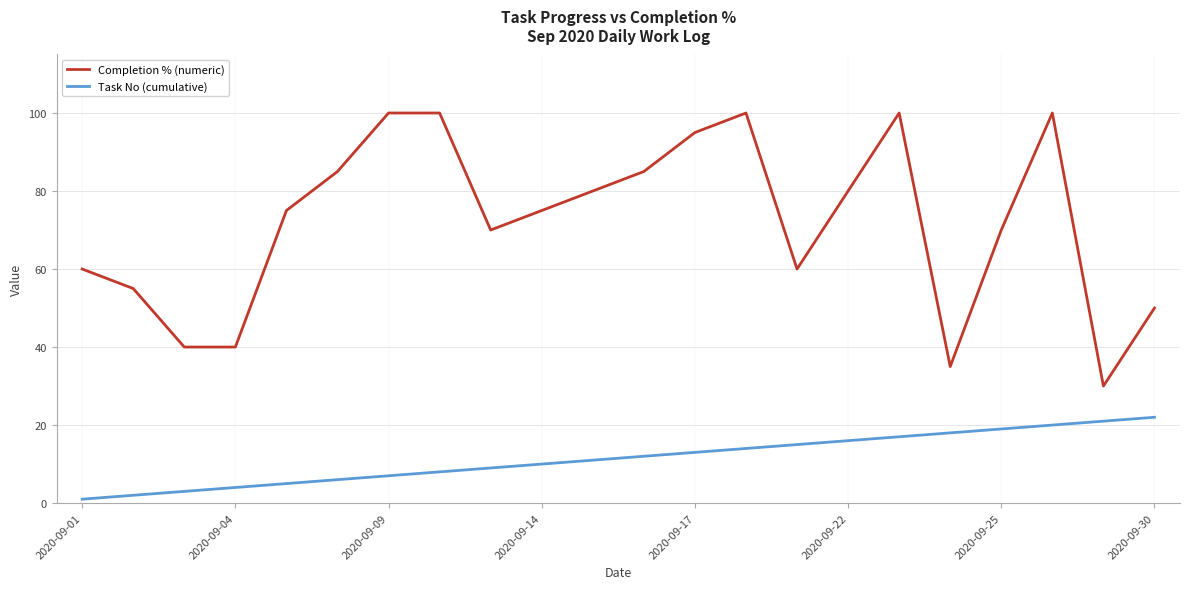

Which series has the largest total across all categories?

Completion % (numeric)